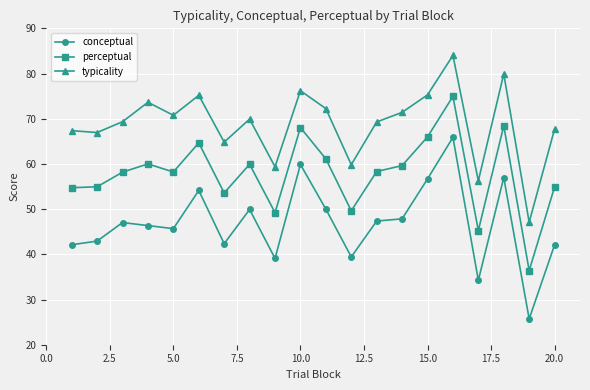

How many interior local peaks does the perceptual series have?

6